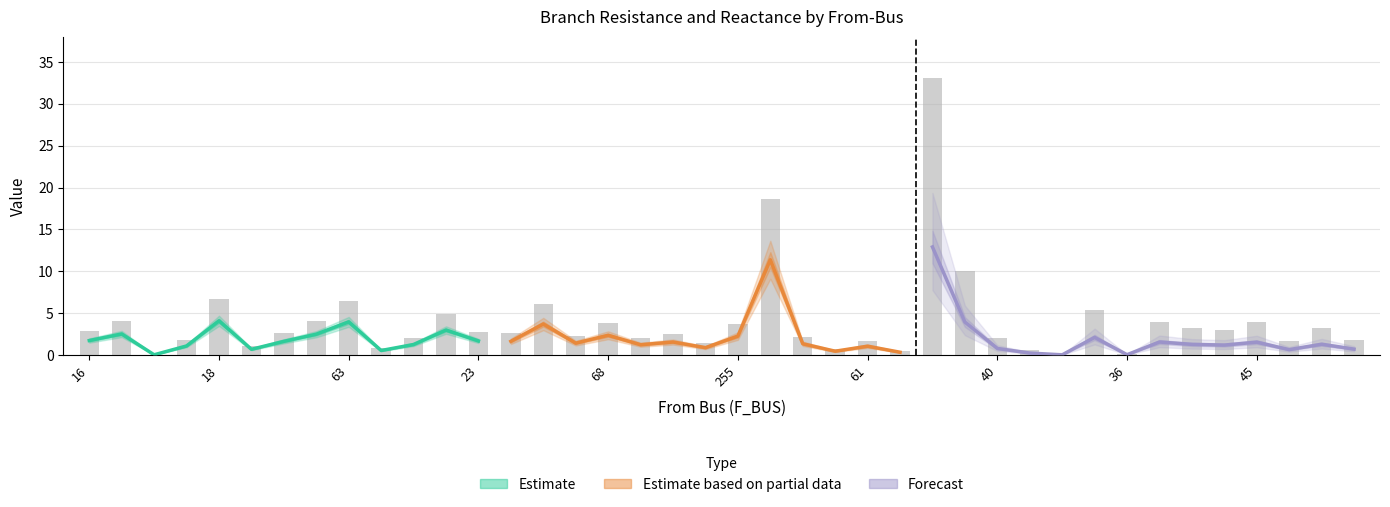

What is the spread (max minus min) of values at 45?

1.9